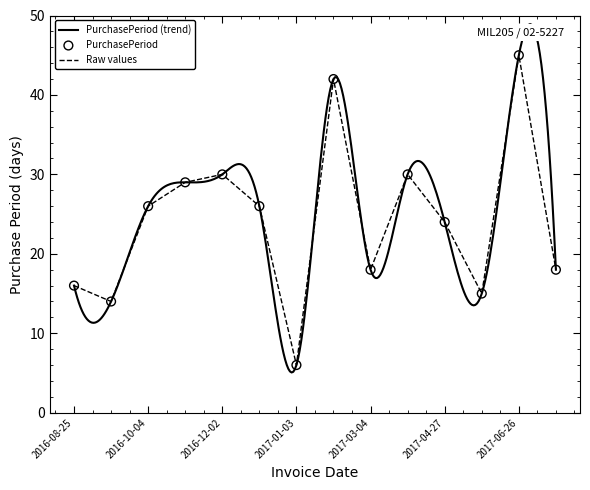

What is the ratio of the value at 2016-11-02 to the value at 2016-08-25?

1.8